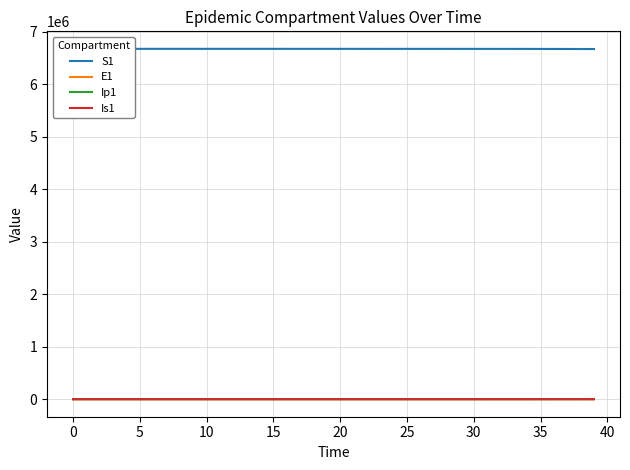

Does the chart display data point markers on the line(s)?

No